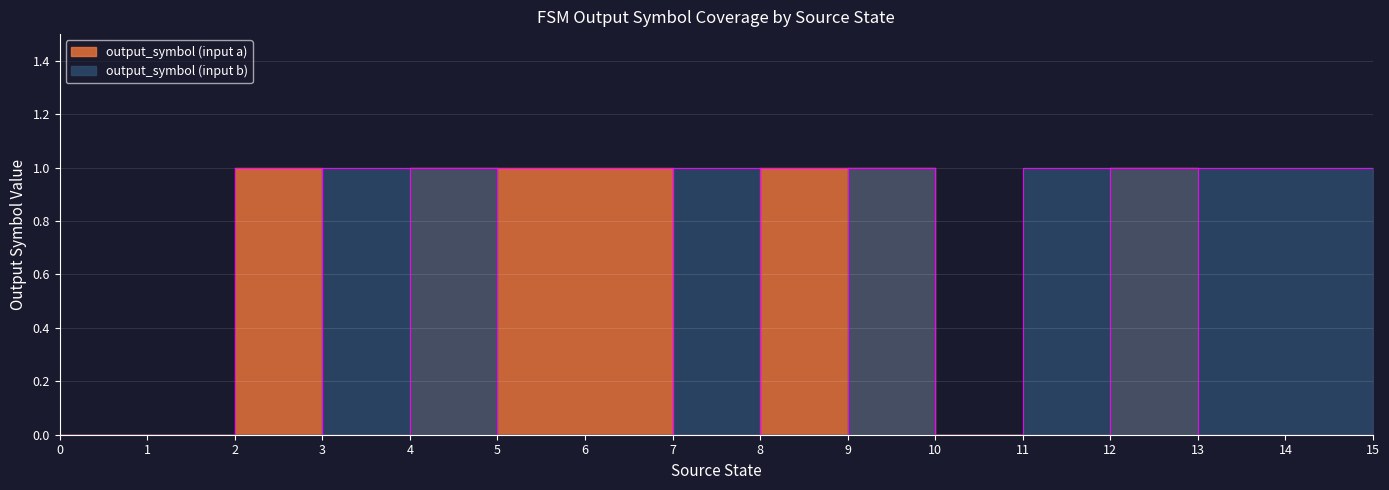

How many values in the output_symbol (input a) series exceed 0?

7